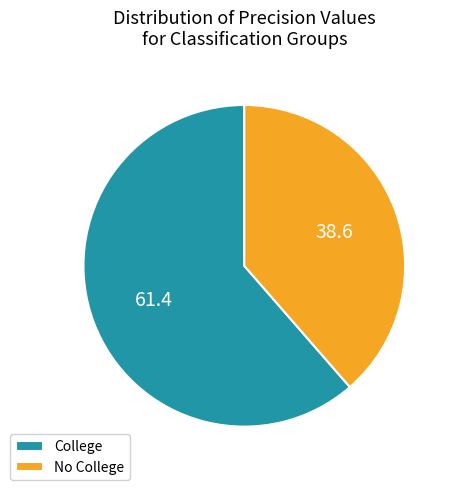

Which category has the smallest portion of the pie?

No College